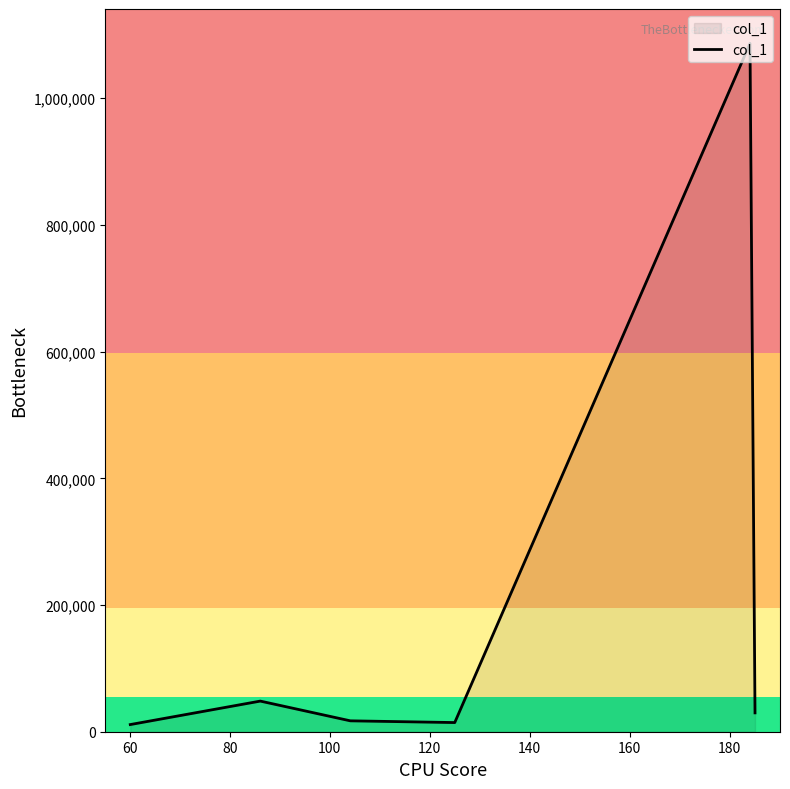

True or false: the data has more than 2 interior local peaks.

False